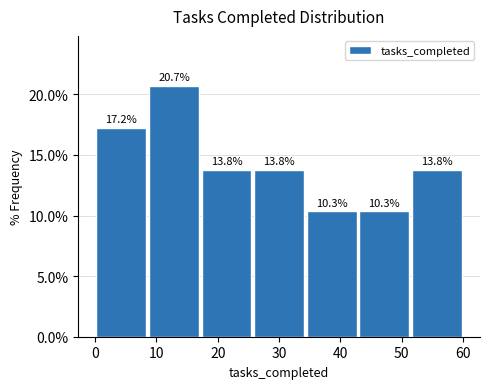

Reading left to right, list every bar in this chart as the range it spans on the x-axis followed by its height. The bar edges are not printed on the chart, so give them approximately, as read against the axis.

0 to 9: 17.2
9 to 17: 20.7
17 to 26: 13.8
26 to 34: 13.8
34 to 43: 10.3
43 to 51: 10.3
51 to 60: 13.8